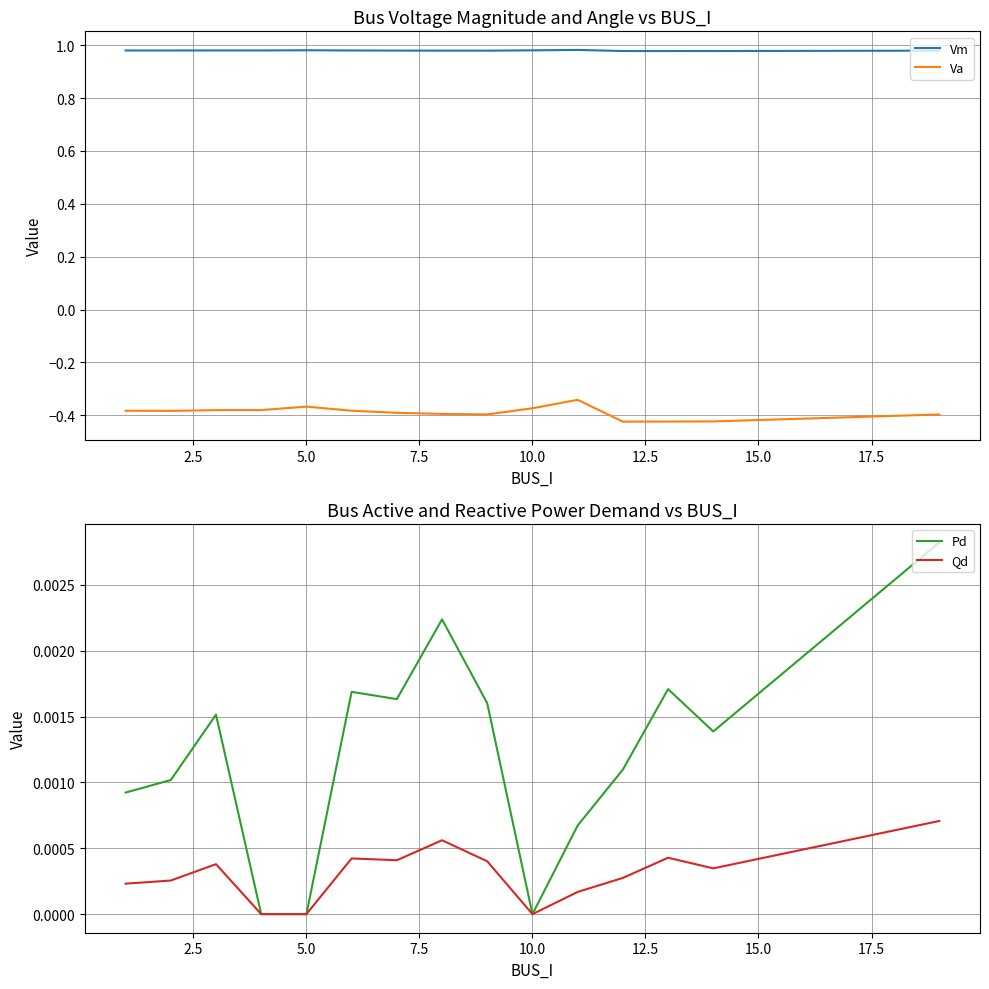

What is the value of the Va point at the 14th from the left?

-0.4